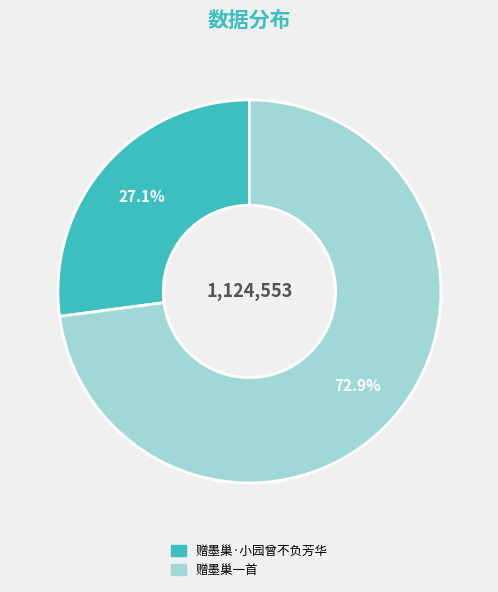

How many slices are in this pie chart?

2